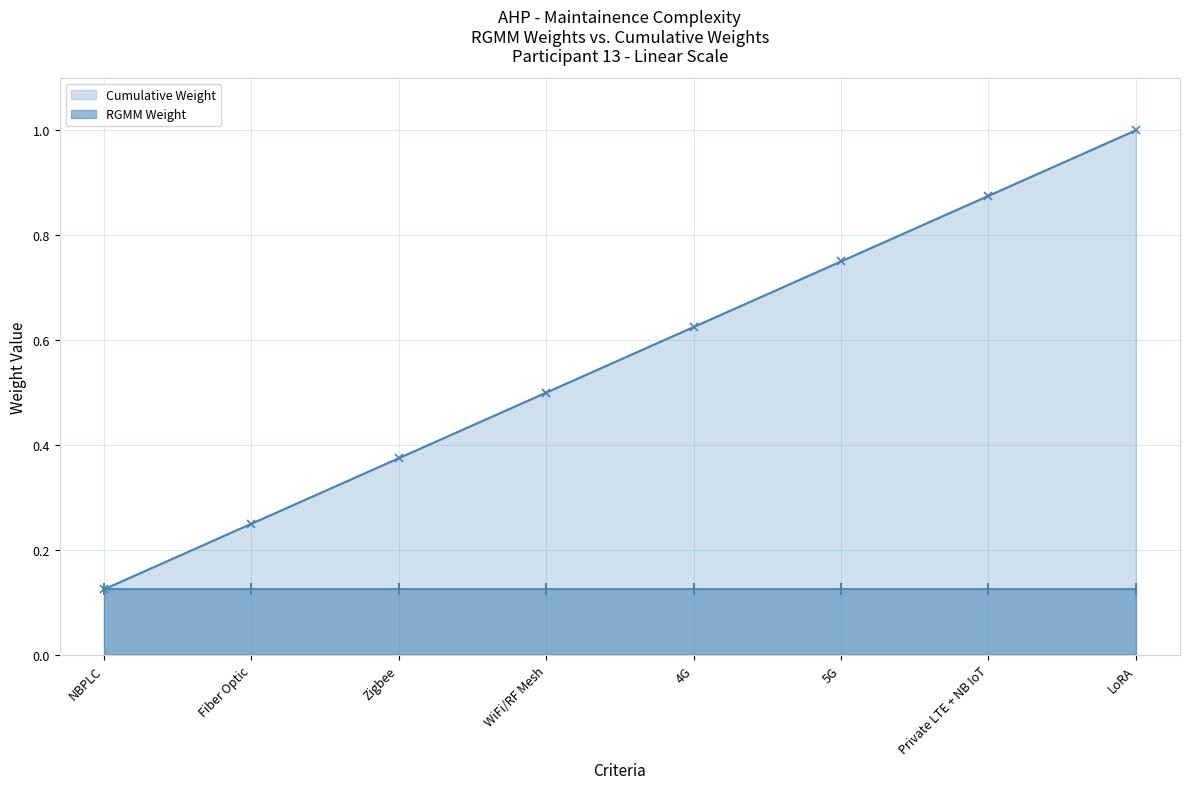

Does the chart have visible grid lines?

Yes